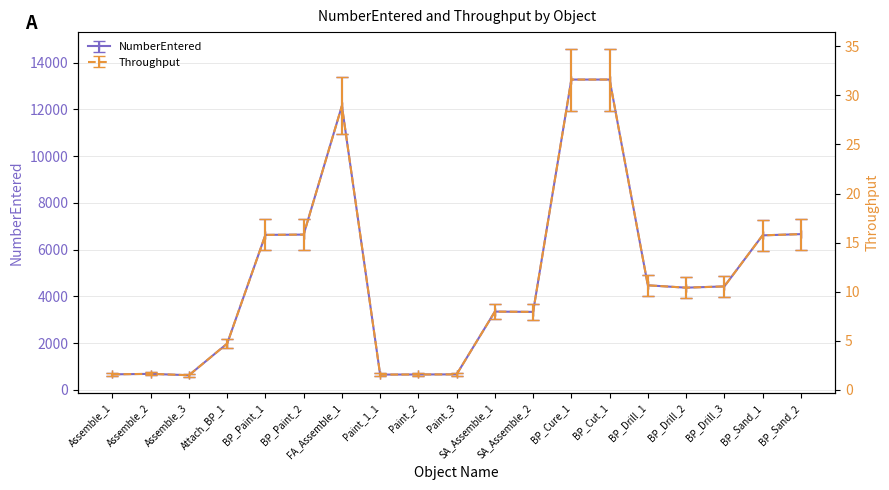

The value of NumberEntered at Assemble_3 is 566.1. True or false?

True